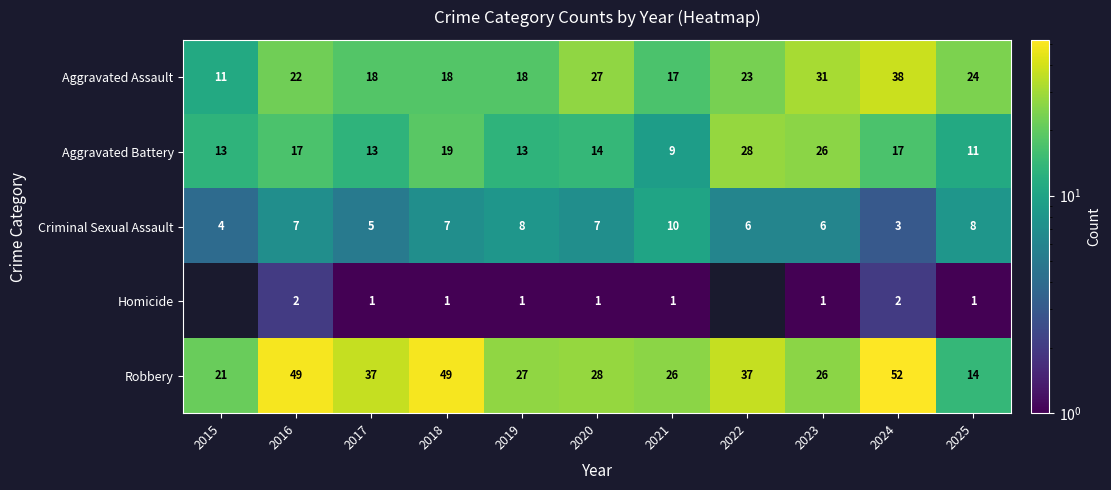

What is the total value across all series at 2021?

63